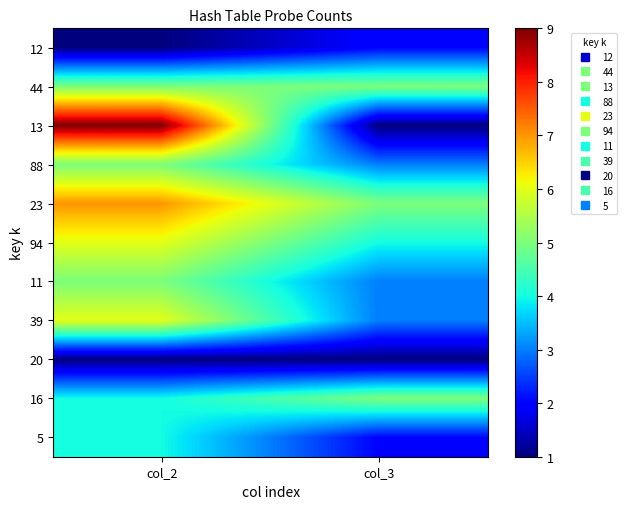

At which category is the sum across all series the highest?

col_2